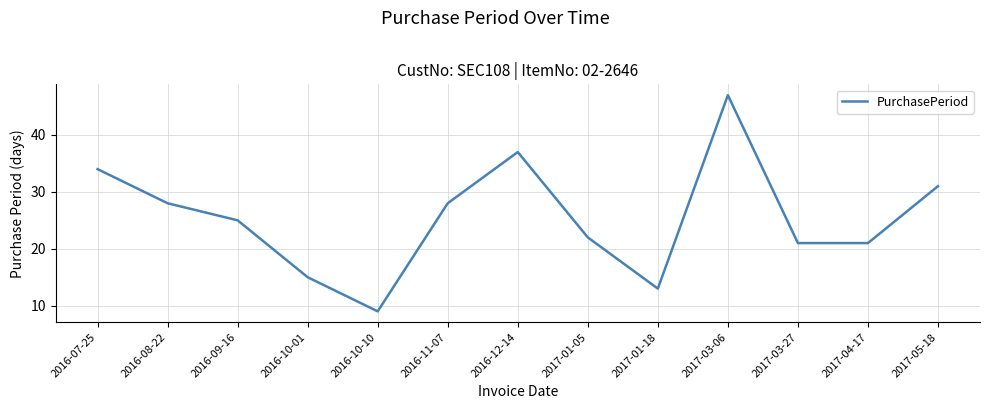

What is the maximum value shown in the chart?

47